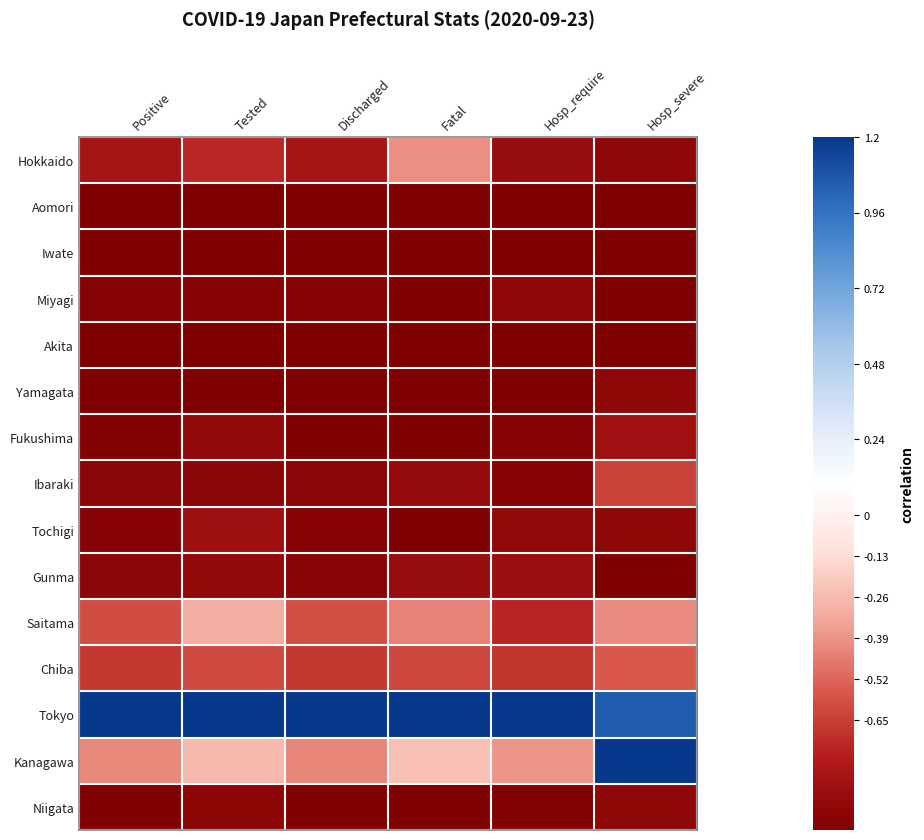

Reading left to right, extract all data points from this chart.

Hokkaido: Positive=-0.8	Tested=-0.8	Discharged=-0.8	Fatal=-0.5	Hosp_require=-0.9	Hosp_severe=-0.9
Aomori: Positive=-1.0	Tested=-1.0	Discharged=-1.0	Fatal=-1.0	Hosp_require=-1.0	Hosp_severe=-1.0
Iwate: Positive=-1.0	Tested=-1.0	Discharged=-1.0	Fatal=-1.0	Hosp_require=-1.0	Hosp_severe=-1.0
Miyagi: Positive=-1.0	Tested=-1.0	Discharged=-1.0	Fatal=-1.0	Hosp_require=-0.9	Hosp_severe=-1.0
Akita: Positive=-1.0	Tested=-1.0	Discharged=-1.0	Fatal=-1.0	Hosp_require=-1.0	Hosp_severe=-1.0
Yamagata: Positive=-1.0	Tested=-1.0	Discharged=-1.0	Fatal=-1.0	Hosp_require=-1.0	Hosp_severe=-0.9
Fukushima: Positive=-1.0	Tested=-0.9	Discharged=-1.0	Fatal=-1.0	Hosp_require=-1.0	Hosp_severe=-0.9
Ibaraki: Positive=-1.0	Tested=-1.0	Discharged=-0.9	Fatal=-0.9	Hosp_require=-1.0	Hosp_severe=-0.7
Tochigi: Positive=-1.0	Tested=-0.9	Discharged=-1.0	Fatal=-1.0	Hosp_require=-0.9	Hosp_severe=-0.9
Gunma: Positive=-0.9	Tested=-0.9	Discharged=-1.0	Fatal=-0.9	Hosp_require=-0.9	Hosp_severe=-1.0
Saitama: Positive=-0.6	Tested=-0.4	Discharged=-0.6	Fatal=-0.5	Hosp_require=-0.8	Hosp_severe=-0.5
Chiba: Positive=-0.7	Tested=-0.6	Discharged=-0.7	Fatal=-0.7	Hosp_require=-0.7	Hosp_severe=-0.6
Tokyo: Positive=1.0	Tested=1.0	Discharged=1.0	Fatal=1.0	Hosp_require=1.0	Hosp_severe=0.9
Kanagawa: Positive=-0.5	Tested=-0.3	Discharged=-0.5	Fatal=-0.3	Hosp_require=-0.4	Hosp_severe=1.0
Niigata: Positive=-1.0	Tested=-0.9	Discharged=-1.0	Fatal=-1.0	Hosp_require=-1.0	Hosp_severe=-0.9